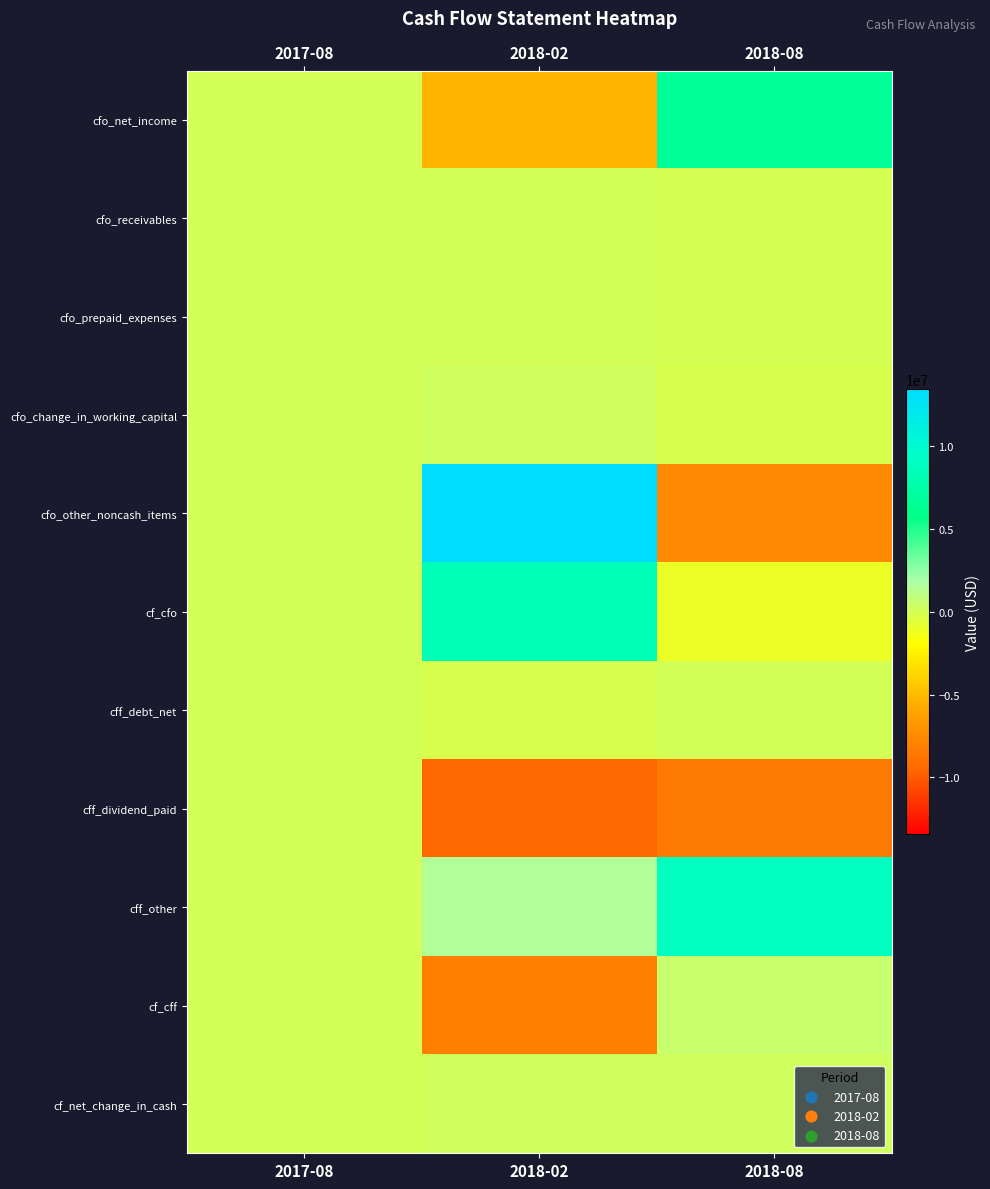

At which category is the sum across all series the highest?

2018-02